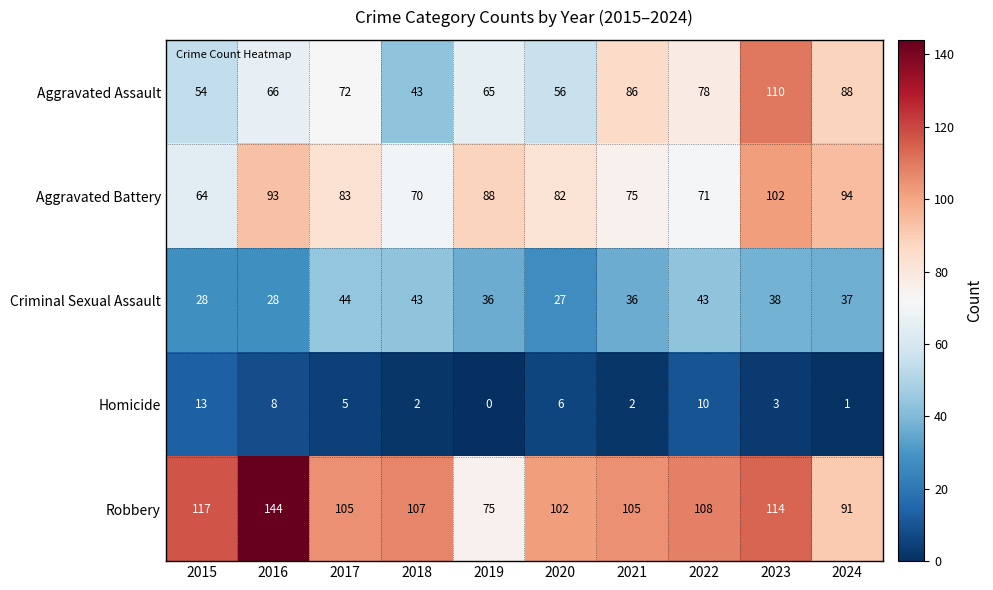

Which series has the widest spread of values?

Robbery